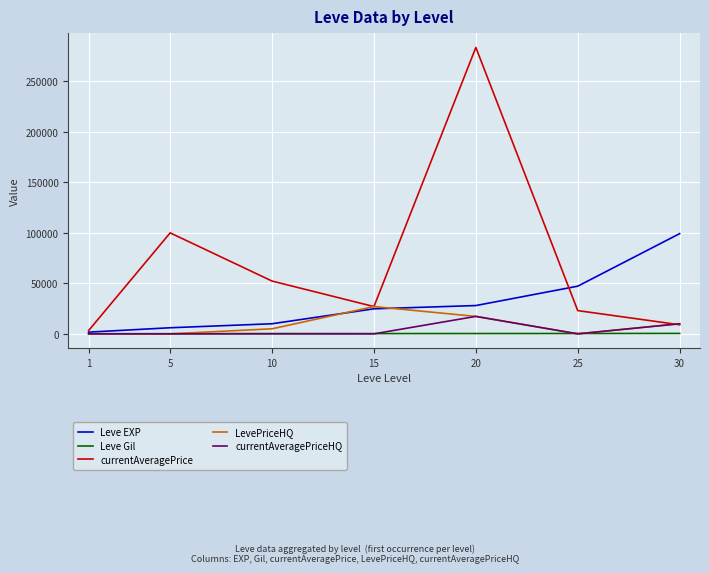

What is the sum of the currentAveragePrice values at 25 and 20?

306657